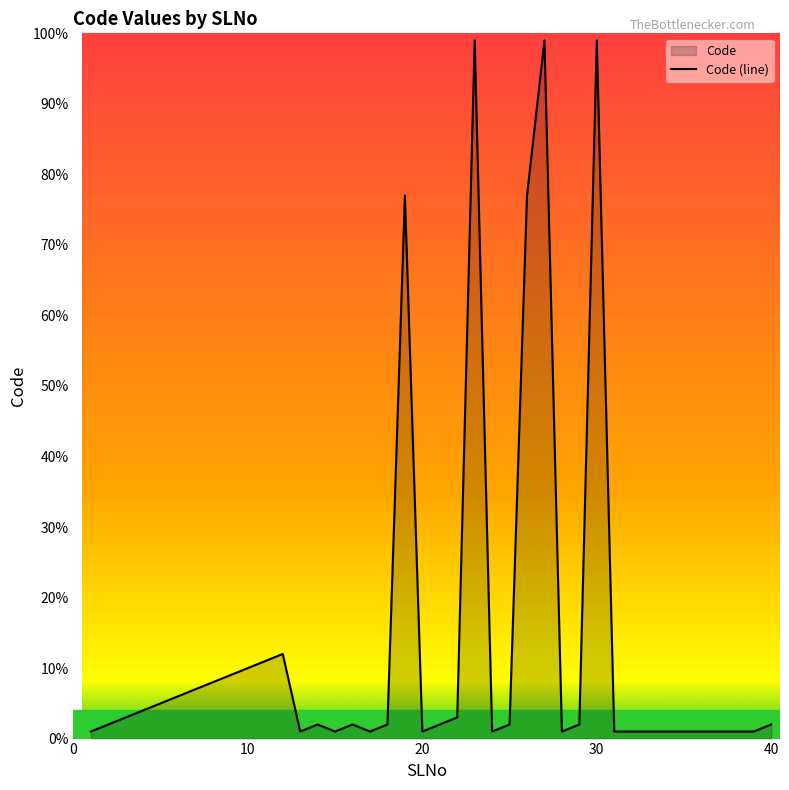

What is the difference between the maximum and minimum values?

98